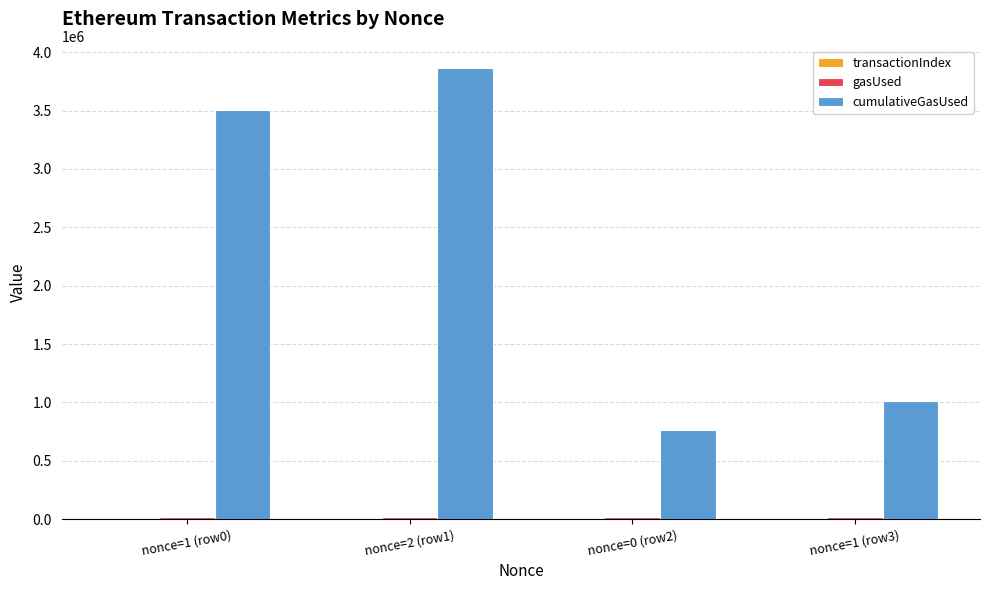

The value of cumulativeGasUsed at nonce=0 (row2) is 759795. True or false?

True